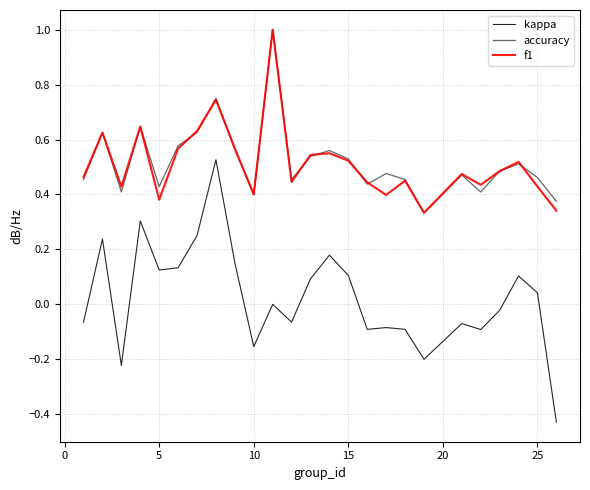

Which series has the widest spread of values?

kappa